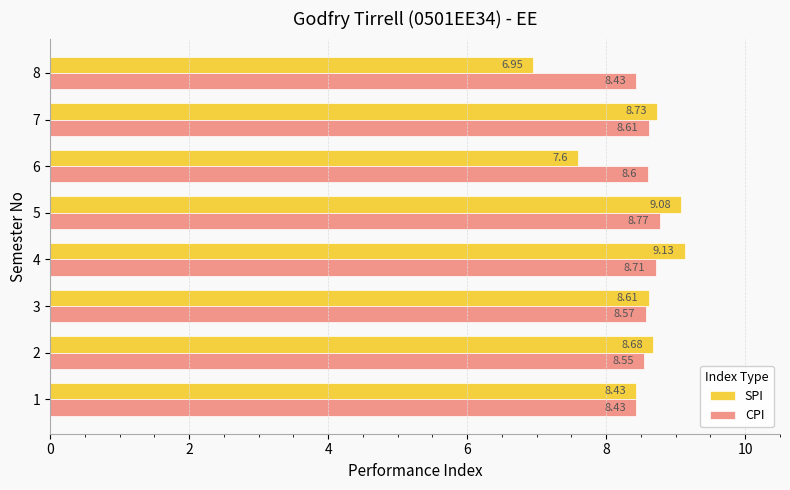

What is the spread (max minus min) of values at 4?

0.4